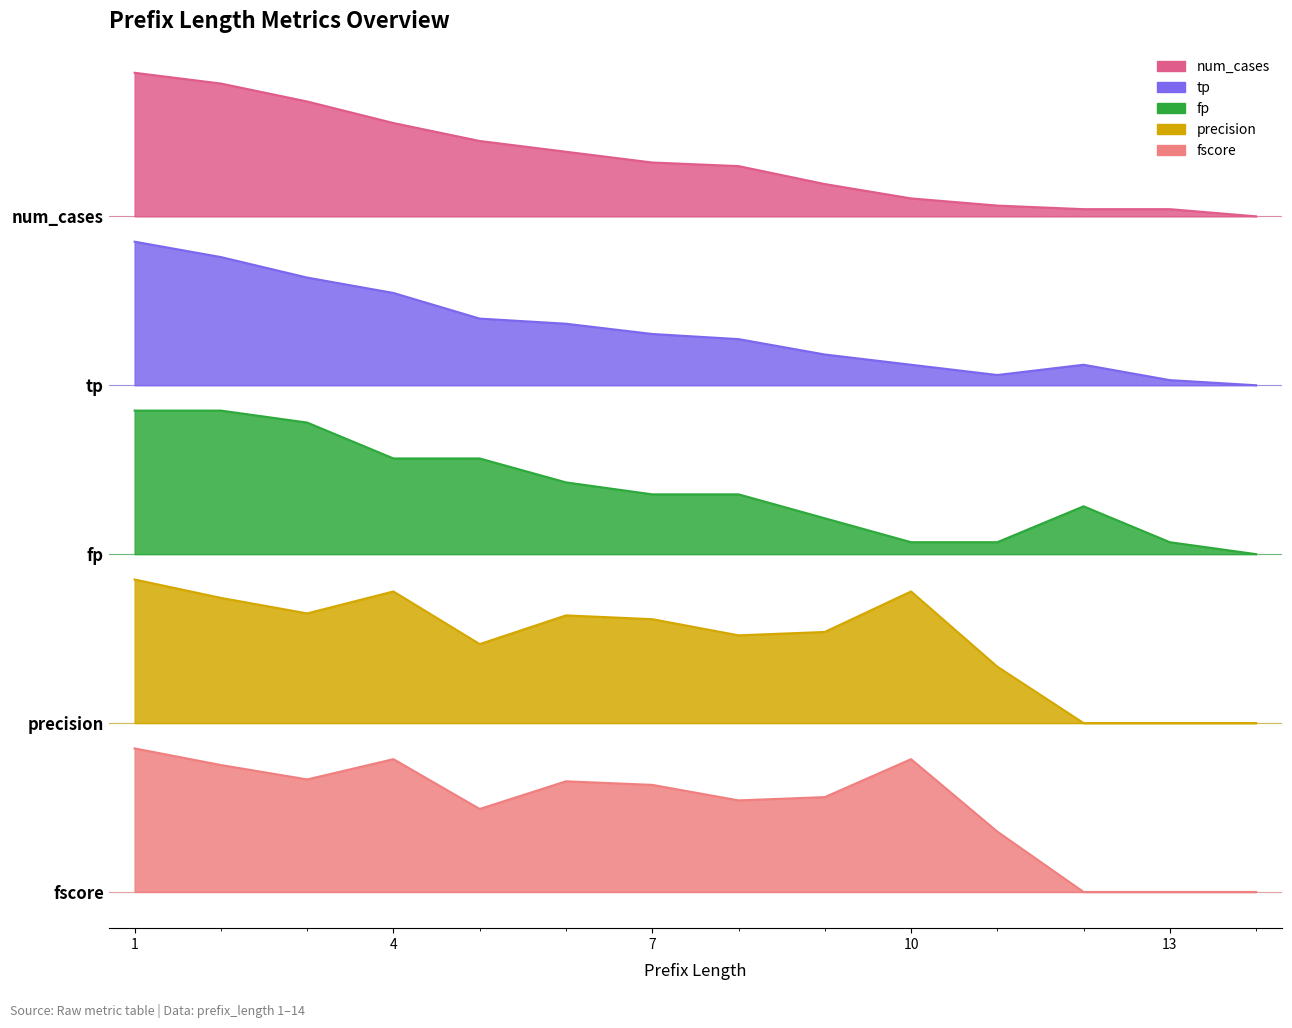

How many values in the num_cases series exceed 6?

8